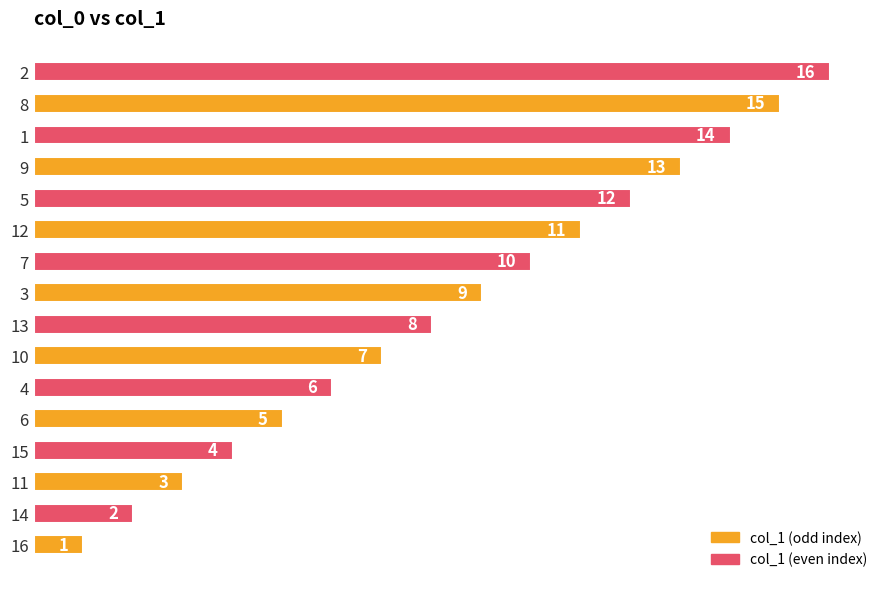

List the labels in order of value, largest first.

2, 8, 1, 9, 5, 12, 7, 3, 13, 10, 4, 6, 15, 11, 14, 16